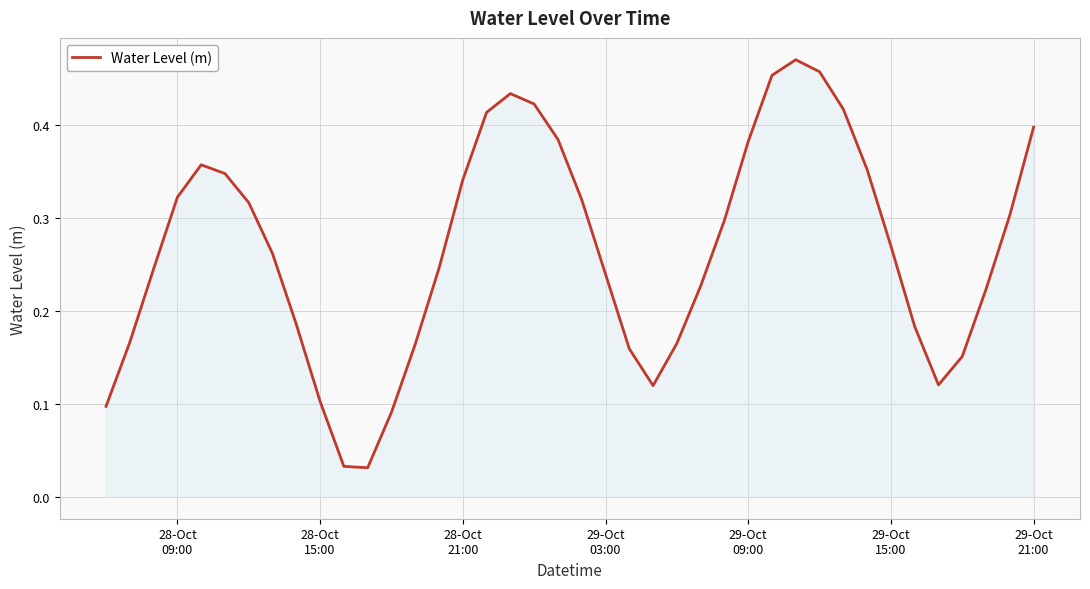

How many interior local peaks (higher than both neighbors) does the data have?

3